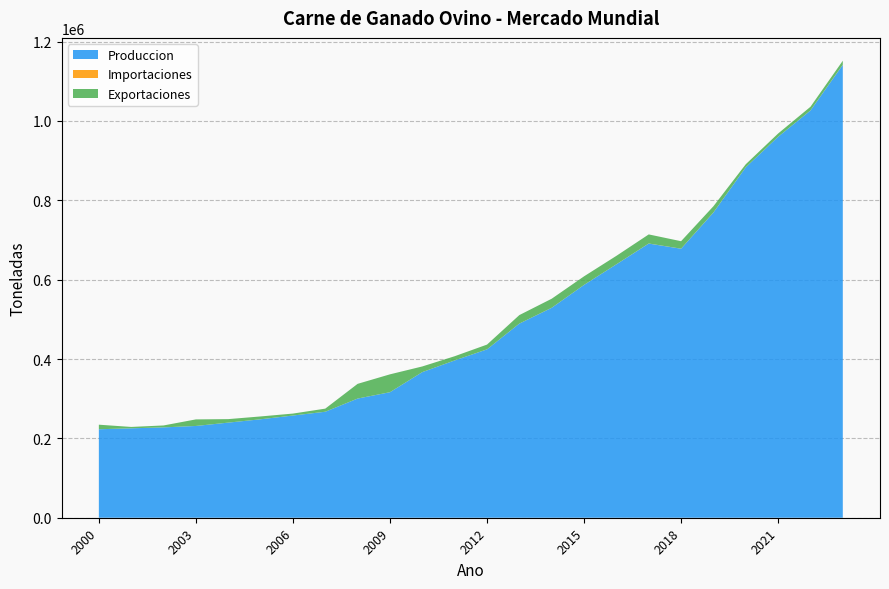

Reading left to right, what are all the values shown in this chart?

Produccion: 223002.1	225361.4	227719.6	231287.7	239696.5	248101.0	257590.1	267114.8	300310.6	316346.5	366992.5	396413.5	424330.6	489264.2	529080.0	586744.3	638640.2	690965.2	677990.0	769210.0	883190.0	960100.0	1026400.0	1141450.0
Importaciones: 3.0	3.0	2.0	2.0	8.0	21.0	8.0	18.0	19.0	36.0	25.0	8.0	24.0	59.0	84.9	53.5	109.0	192.6	134.9	171.4	42.6	22.6	129.4	349.9
Exportaciones: 11482.0	3468.0	4843.0	16541.0	8829.0	7159.0	4910.0	7833.0	37086.0	45018.0	14273.0	10615.0	11991.0	21418.0	22799.1	21595.8	21289.2	22888.8	18801.2	15660.4	7639.9	8213.7	9191.4	9960.7